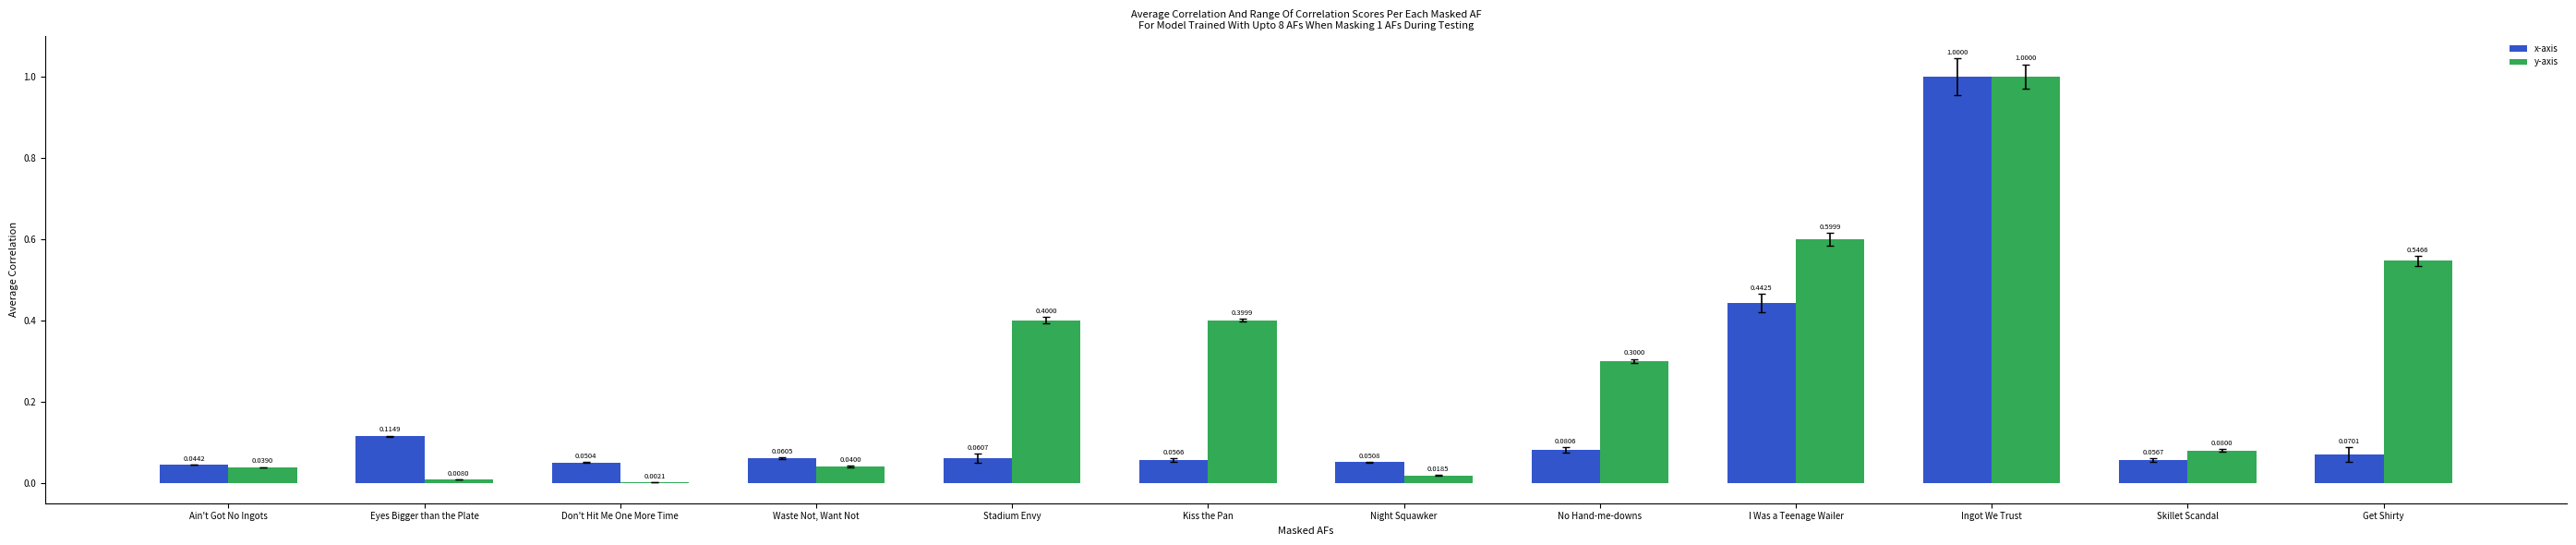

What is the maximum value for x-axis?

1.0